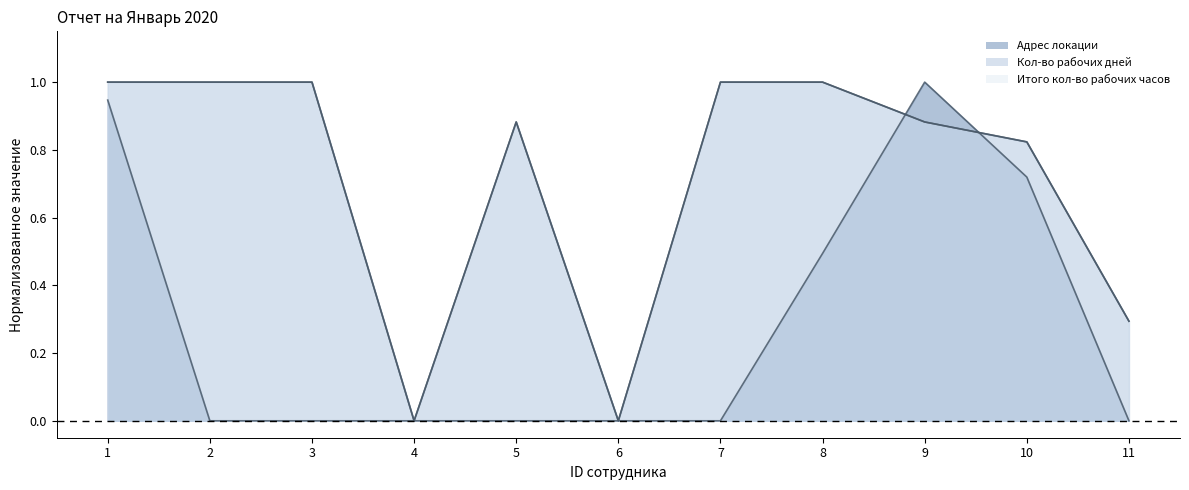

At which label is Кол-во рабочих дней closest to 0?

4